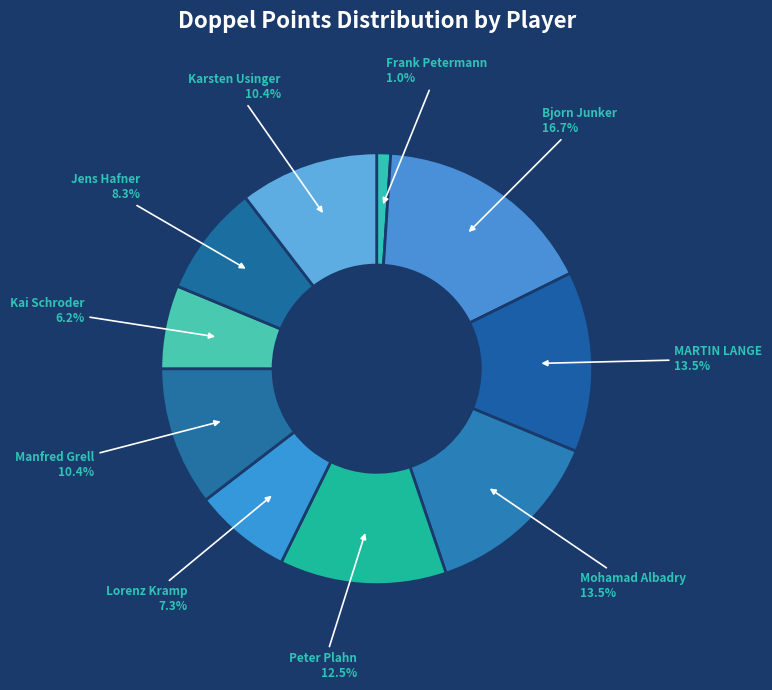

How many segments does this pie chart have?

10